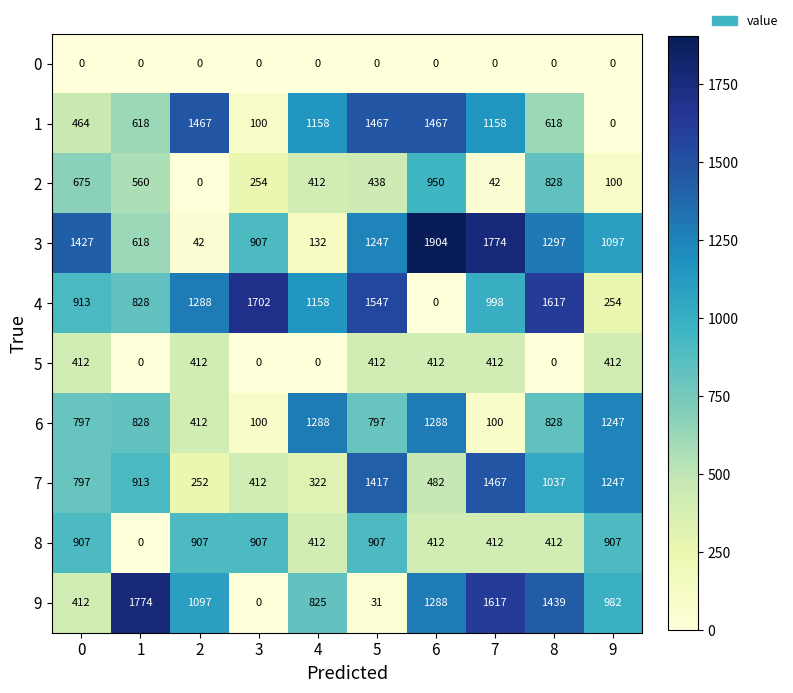

At which category does the chart reach its peak across all series?

6